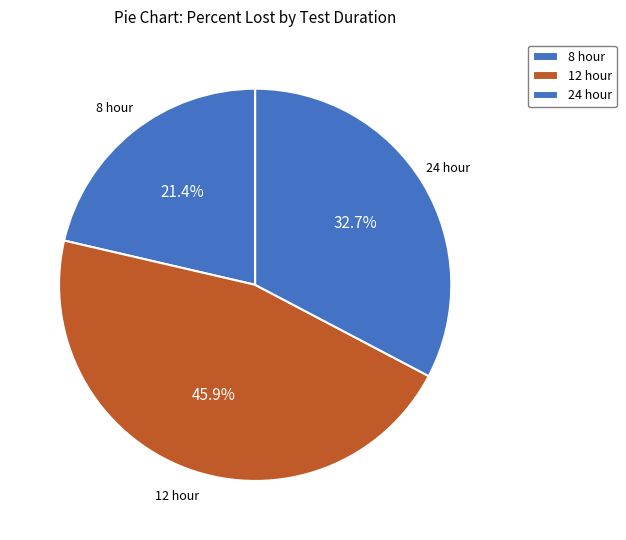

Count the number of slices in the pie.

3